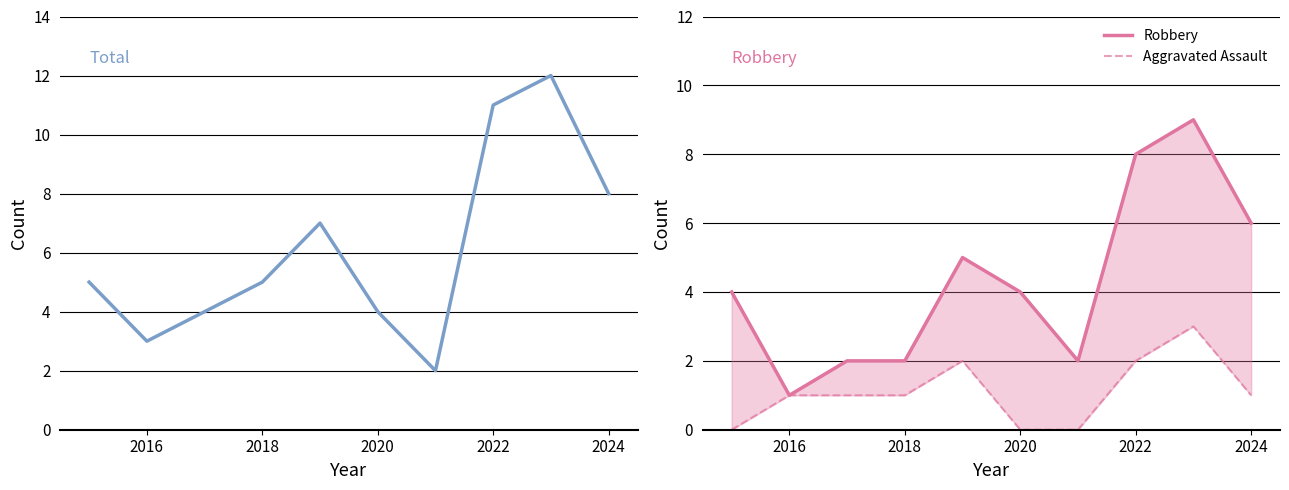

What is the approximate value of Aggravated Assault at 2016?

1